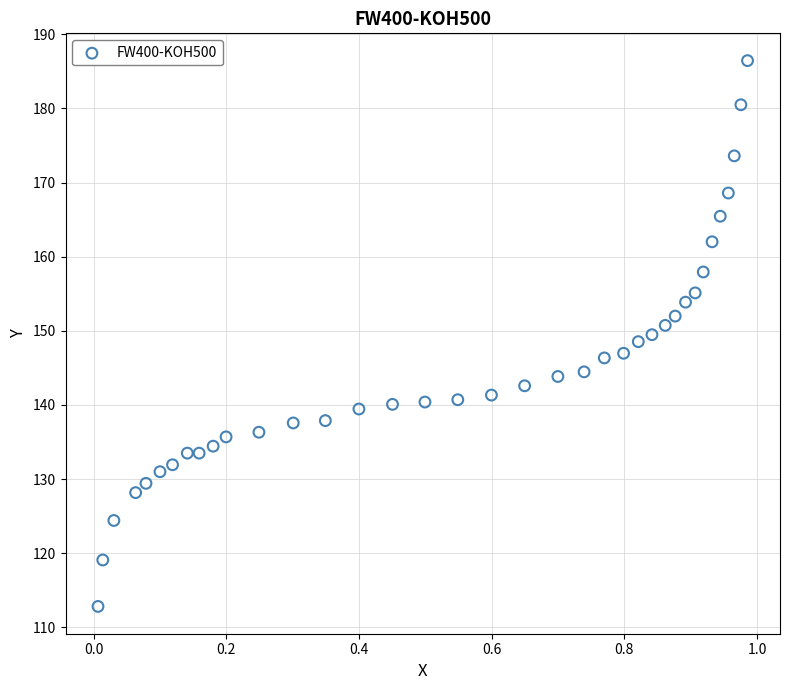

What is the range of X values (max minus min)?

1.0